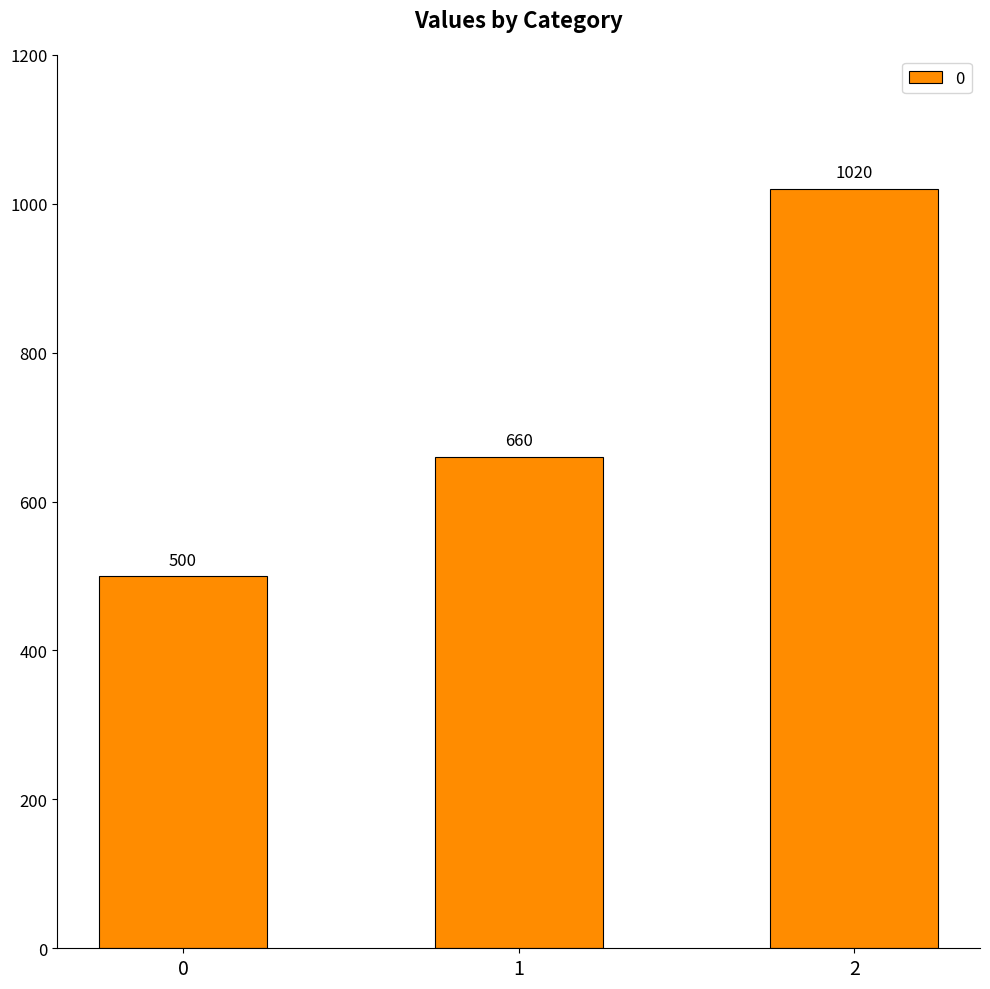

What is the greatest value displayed?

1020